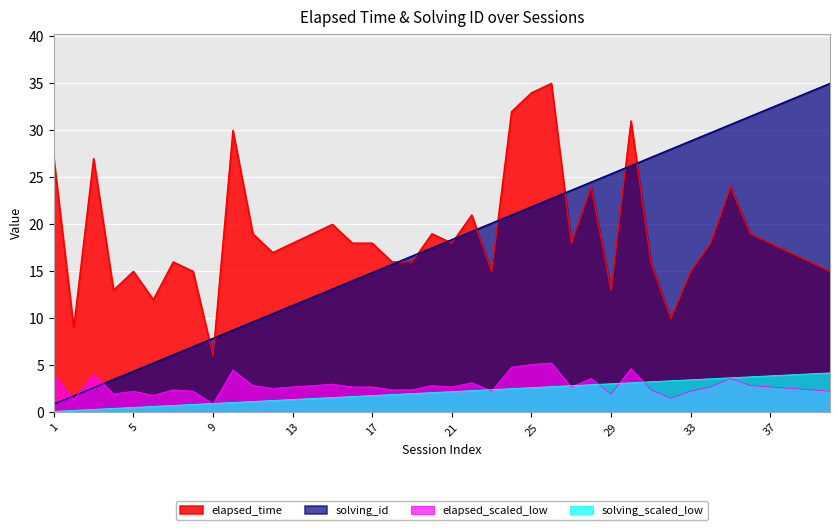

What is the difference between the second highest and second lowest values in the elapsed_time series?

25.0